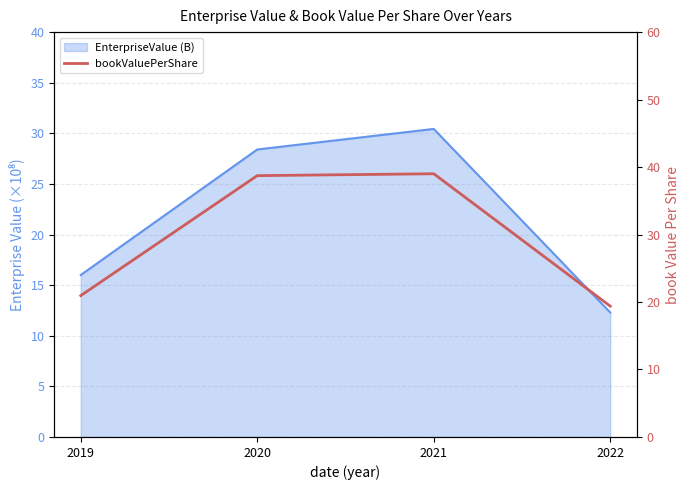

The value at 2019 is 37.4. True or false?

False